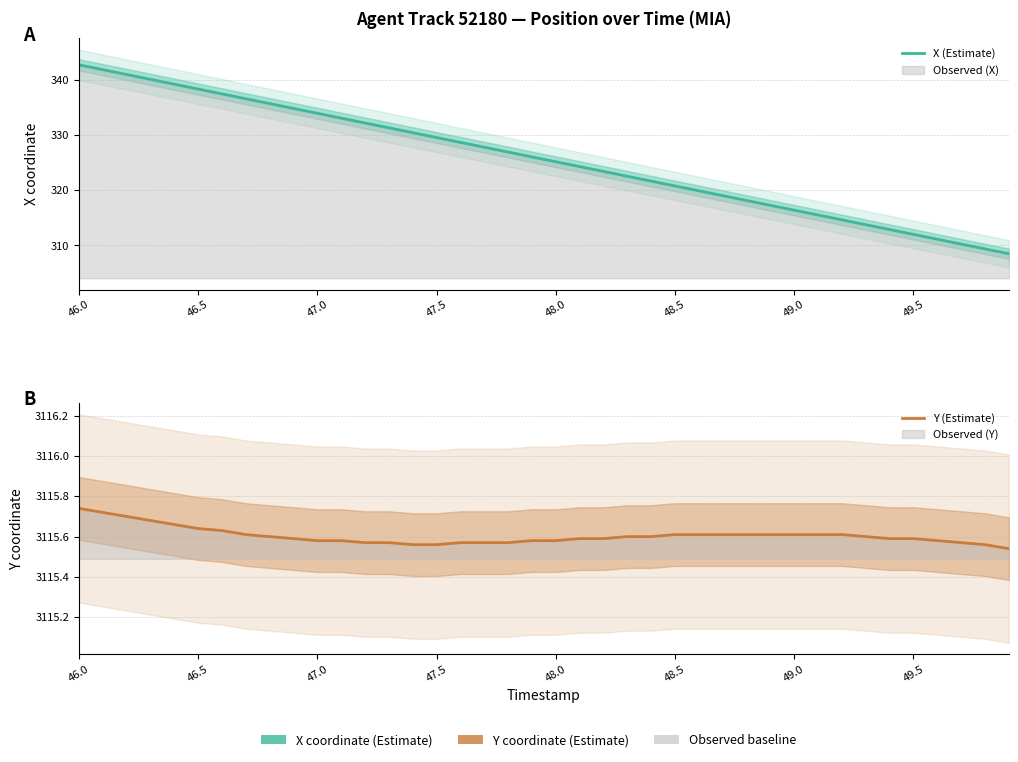

What is the greatest value displayed?

3115.7